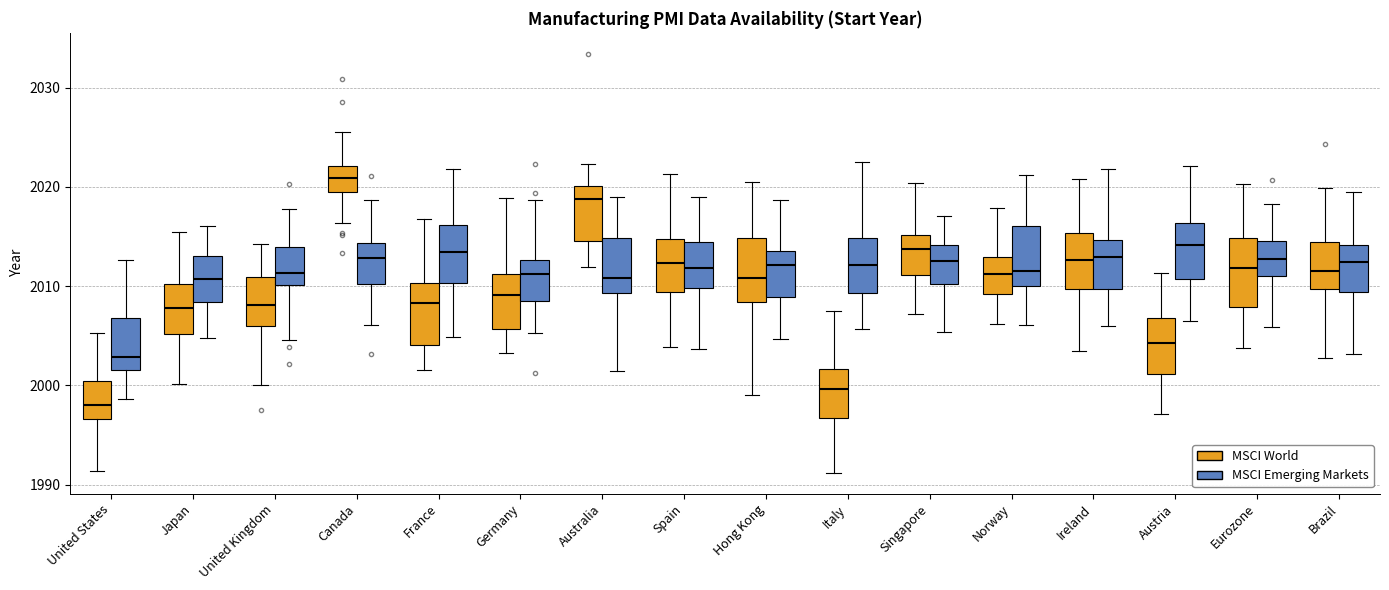

Reading left to right, transcribe this box plot: for each box, give where its median line is, the range the box spans, and where its two whiskers end, as read against the y-axis. The values are not printed on the chart, so give them approximately, as read against the axis.

United States (MSCI World): median 1998, box 1997 to 2000, whiskers 1991 to 2005
United States (MSCI Emerging Markets): median 2003, box 2002 to 2007, whiskers 1999 to 2013
Japan (MSCI World): median 2008, box 2005 to 2010, whiskers 2000 to 2015
Japan (MSCI Emerging Markets): median 2011, box 2008 to 2013, whiskers 2005 to 2016
United Kingdom (MSCI World): median 2008, box 2006 to 2011, whiskers 2000 to 2014
United Kingdom (MSCI Emerging Markets): median 2011, box 2010 to 2014, whiskers 2005 to 2018
Canada (MSCI World): median 2021, box 2019 to 2022, whiskers 2016 to 2026
Canada (MSCI Emerging Markets): median 2013, box 2010 to 2014, whiskers 2006 to 2019
France (MSCI World): median 2008, box 2004 to 2010, whiskers 2002 to 2017
France (MSCI Emerging Markets): median 2013, box 2010 to 2016, whiskers 2005 to 2022
Germany (MSCI World): median 2009, box 2006 to 2011, whiskers 2003 to 2019
Germany (MSCI Emerging Markets): median 2011, box 2009 to 2013, whiskers 2005 to 2019
Australia (MSCI World): median 2019, box 2015 to 2020, whiskers 2012 to 2022
Australia (MSCI Emerging Markets): median 2011, box 2009 to 2015, whiskers 2001 to 2019
Spain (MSCI World): median 2012, box 2009 to 2015, whiskers 2004 to 2021
Spain (MSCI Emerging Markets): median 2012, box 2010 to 2014, whiskers 2004 to 2019
Hong Kong (MSCI World): median 2011, box 2008 to 2015, whiskers 1999 to 2020
Hong Kong (MSCI Emerging Markets): median 2012, box 2009 to 2014, whiskers 2005 to 2019
Italy (MSCI World): median 2000, box 1997 to 2002, whiskers 1991 to 2008
Italy (MSCI Emerging Markets): median 2012, box 2009 to 2015, whiskers 2006 to 2023
Singapore (MSCI World): median 2014, box 2011 to 2015, whiskers 2007 to 2020
Singapore (MSCI Emerging Markets): median 2013, box 2010 to 2014, whiskers 2005 to 2017
Norway (MSCI World): median 2011, box 2009 to 2013, whiskers 2006 to 2018
Norway (MSCI Emerging Markets): median 2012, box 2010 to 2016, whiskers 2006 to 2021
Ireland (MSCI World): median 2013, box 2010 to 2015, whiskers 2004 to 2021
Ireland (MSCI Emerging Markets): median 2013, box 2010 to 2015, whiskers 2006 to 2022
Austria (MSCI World): median 2004, box 2001 to 2007, whiskers 1997 to 2011
Austria (MSCI Emerging Markets): median 2014, box 2011 to 2016, whiskers 2006 to 2022
Eurozone (MSCI World): median 2012, box 2008 to 2015, whiskers 2004 to 2020
Eurozone (MSCI Emerging Markets): median 2013, box 2011 to 2015, whiskers 2006 to 2018
Brazil (MSCI World): median 2012, box 2010 to 2014, whiskers 2003 to 2020
Brazil (MSCI Emerging Markets): median 2012, box 2009 to 2014, whiskers 2003 to 2020